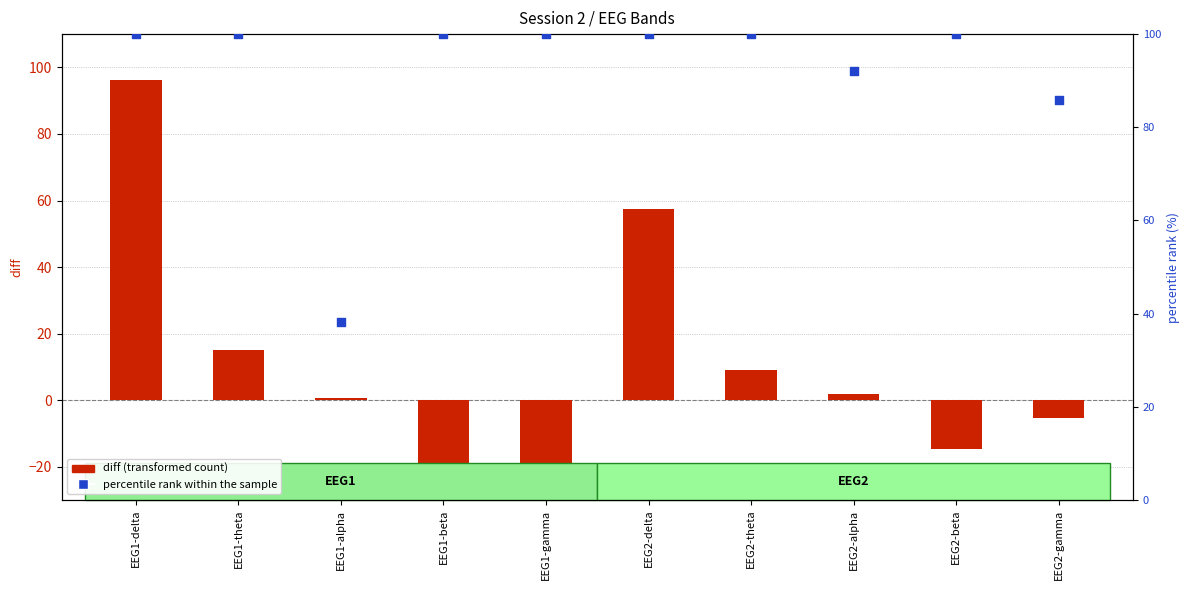

At how many categories does at least one series exceed -1?

10